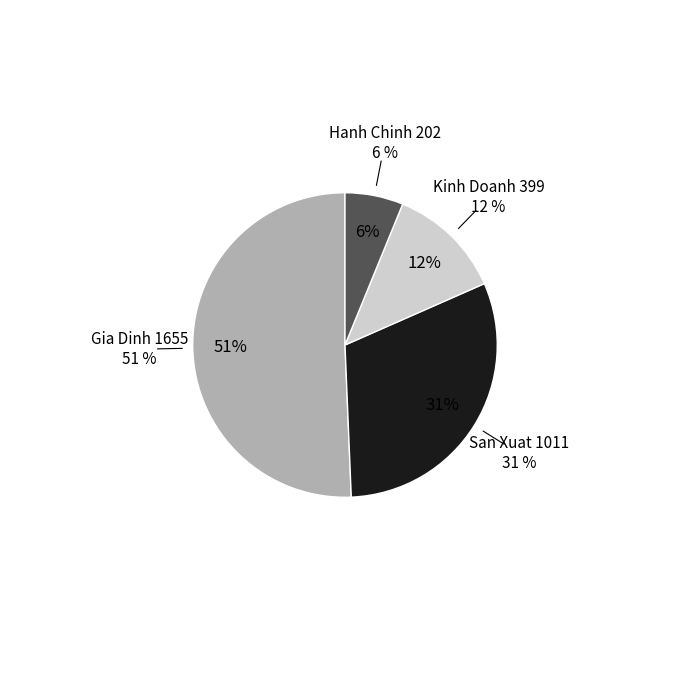

Is the sum of Gia Dinh and Kinh Doanh greater than half?

Yes